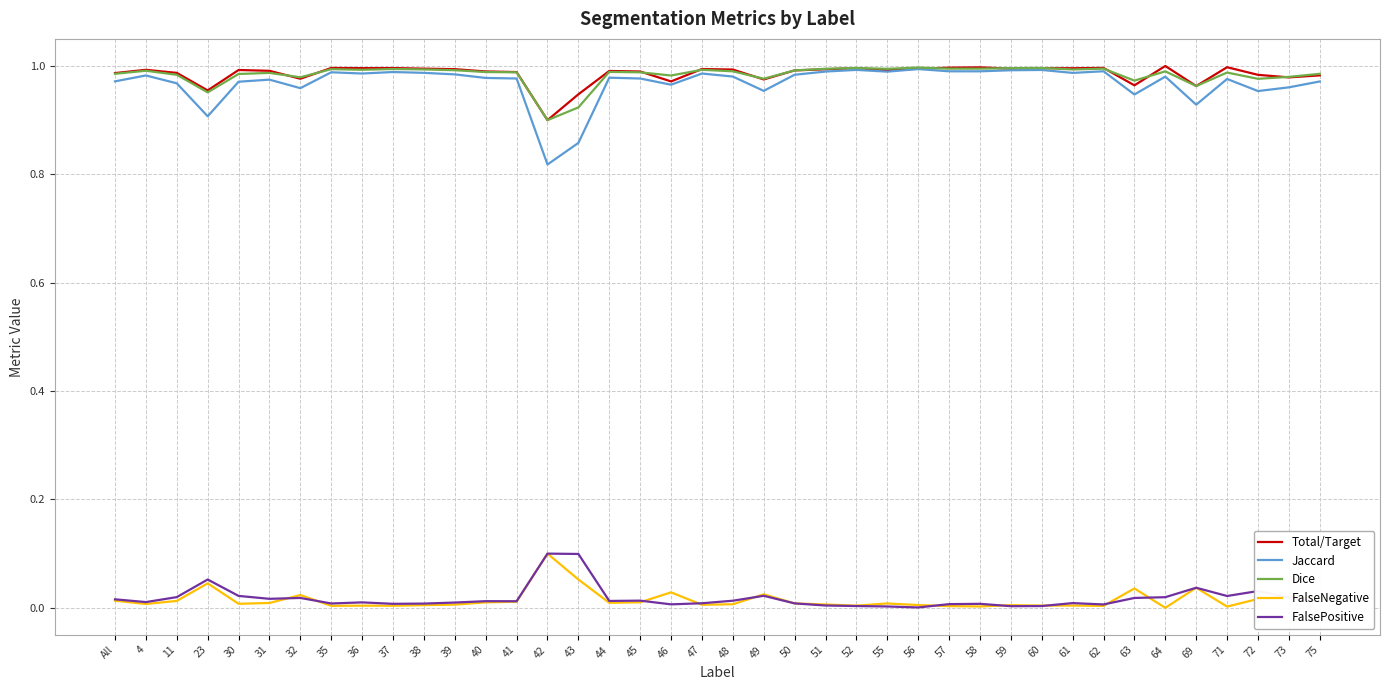

True or false: Total/Target and FalsePositive cross at least once.

False